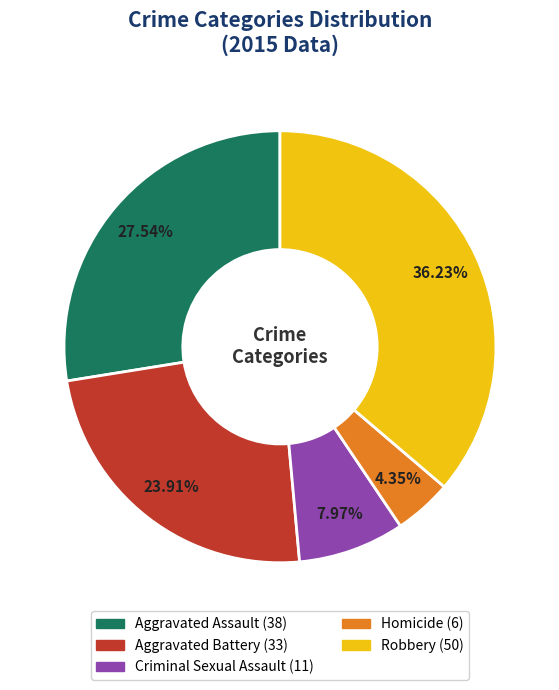

Which has a higher value, Aggravated Battery or Criminal Sexual Assault?

Aggravated Battery